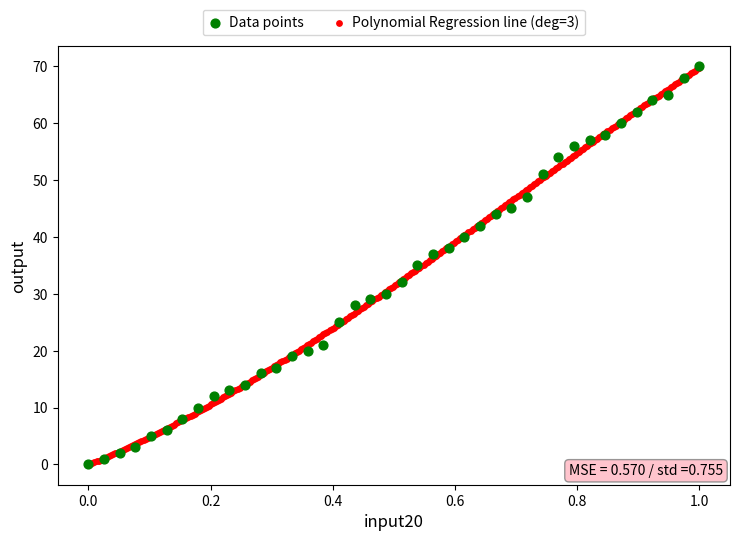

What are all the series names shown in the legend?

Data points, Polynomial Regression line (deg=3)